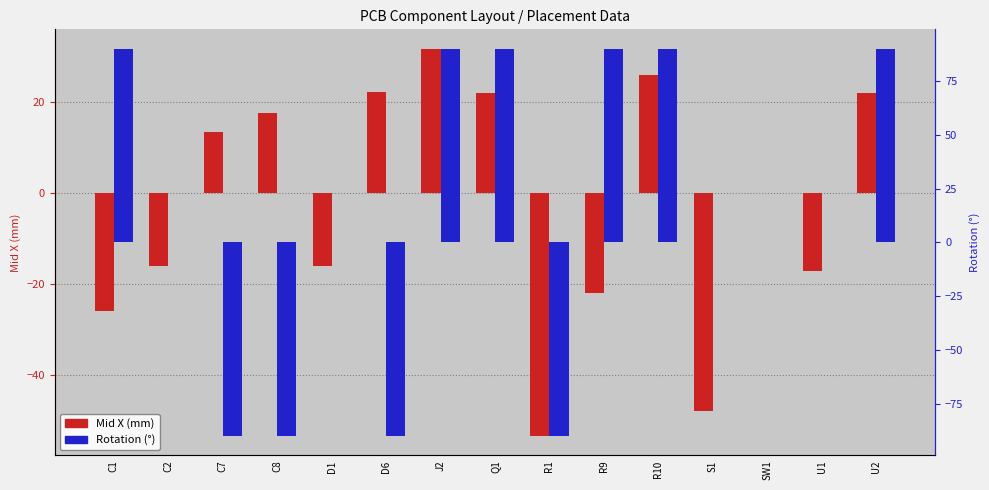

What is the greatest value displayed?

90.0